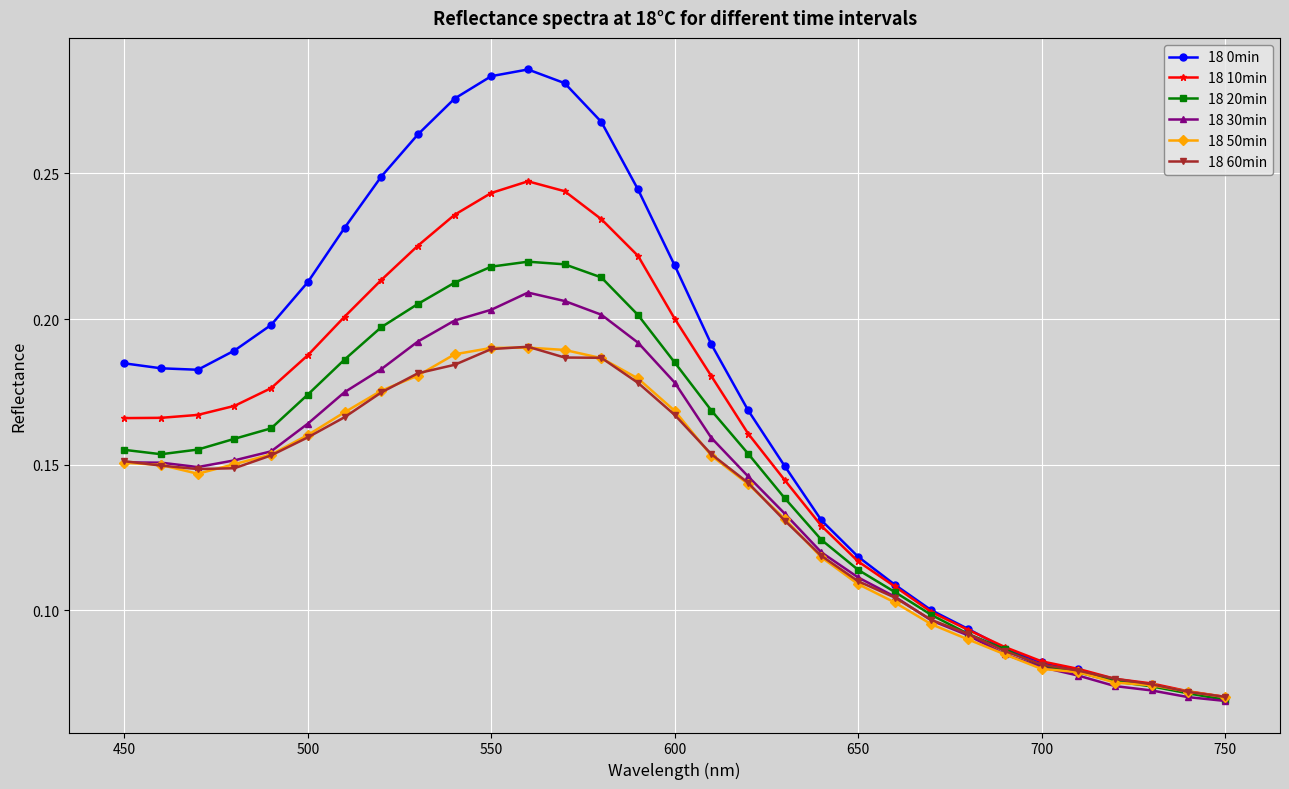

Which series has the largest range (max minus min)?

18 0min